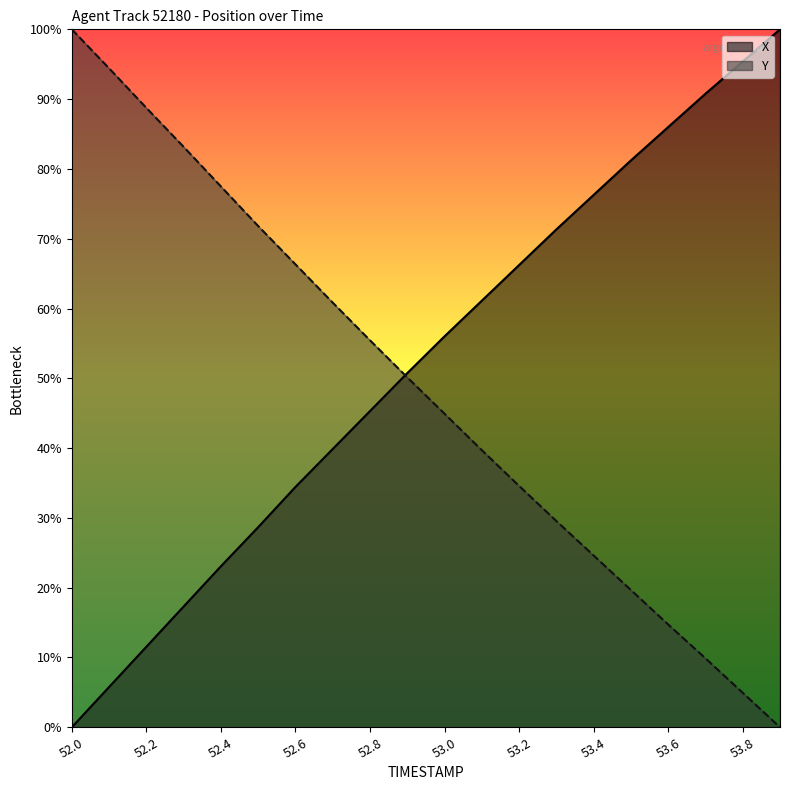

At which label does Y reach its peak?

52.0